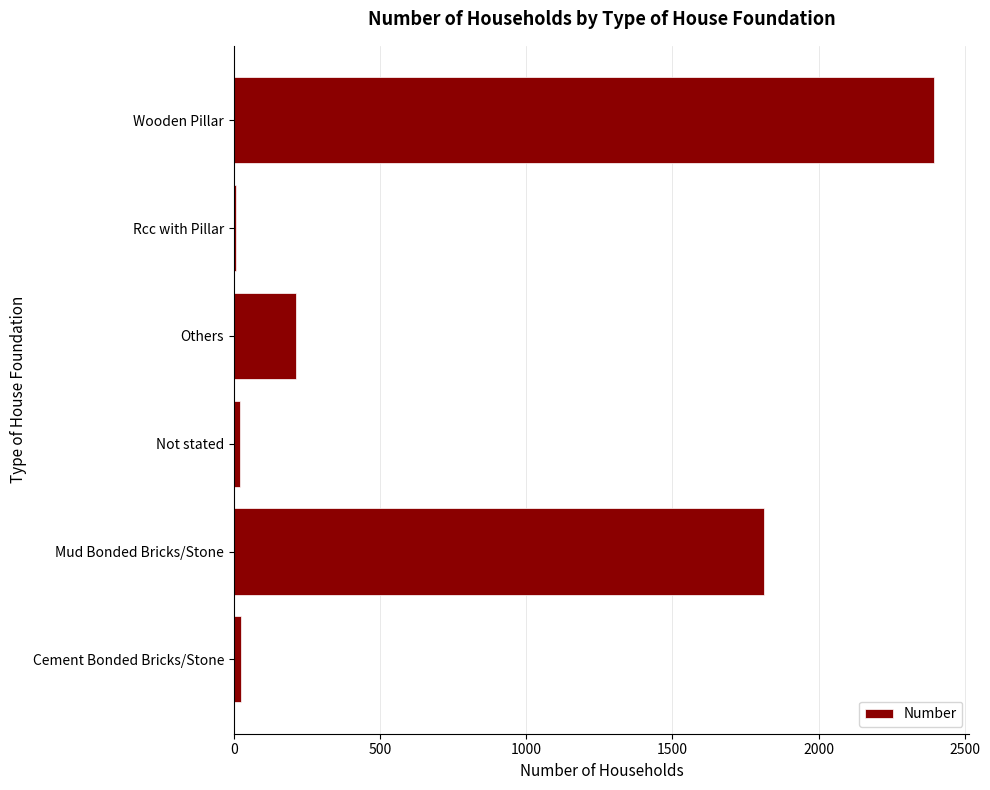

Between Not stated and Others, which is larger?

Others